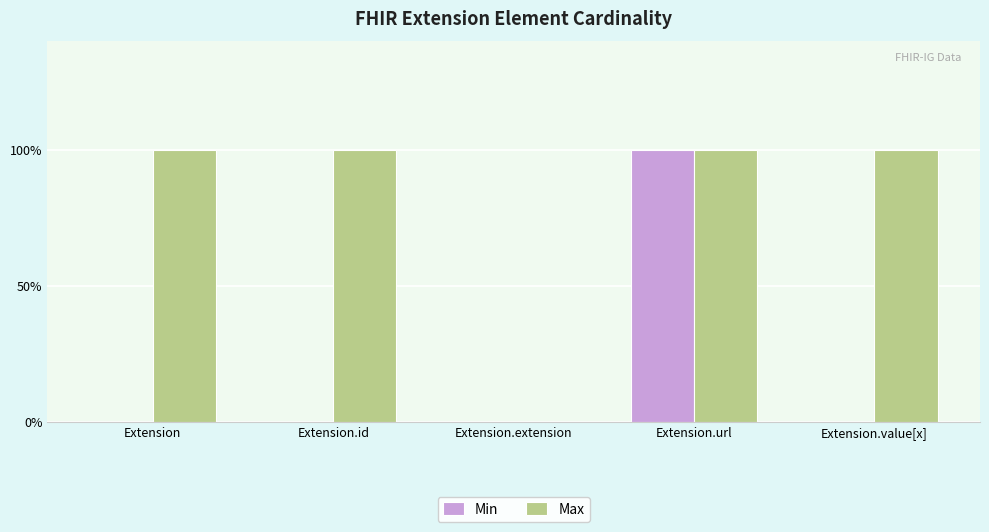

What is the label of the 5th bar from the left?

Extension.value[x]